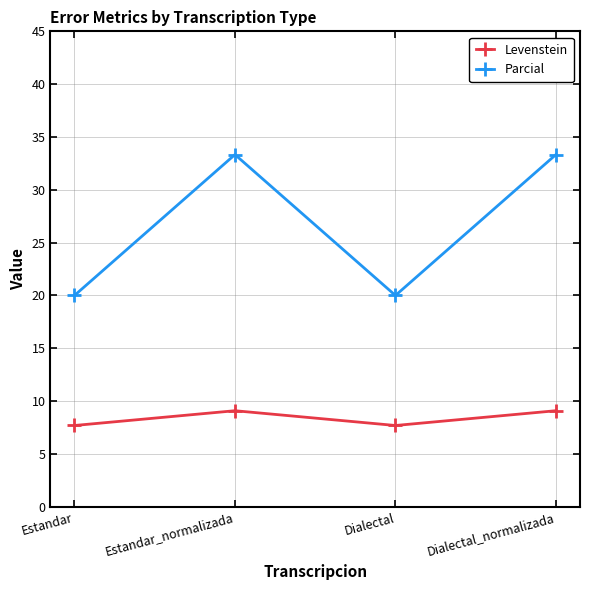

What is the sum of the Parcial values at Dialectal_normalizada and Dialectal?

53.3